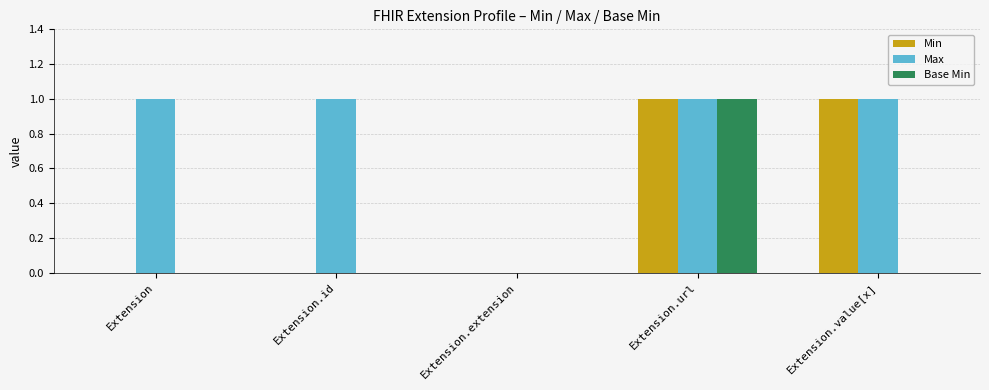

Are the bars grouped side by side (vs. stacked)?

Yes